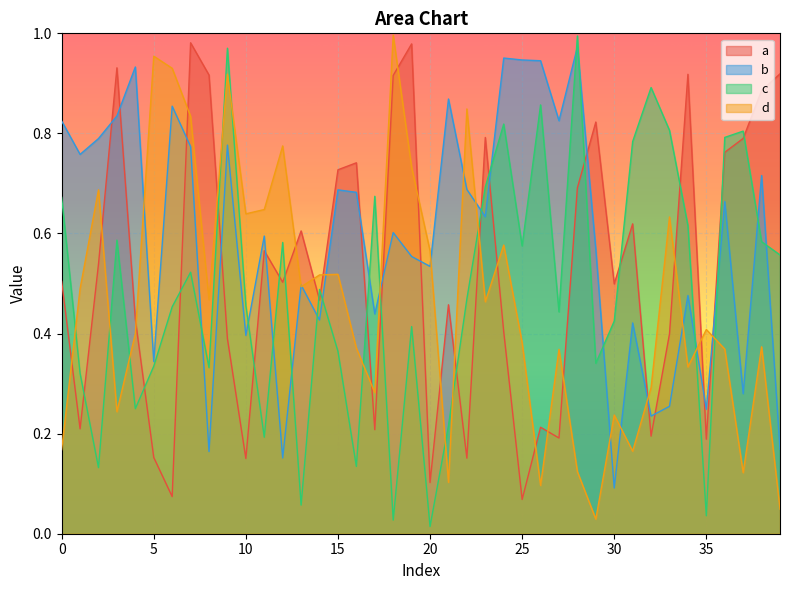

At which category does the chart reach its minimum across all series?

20